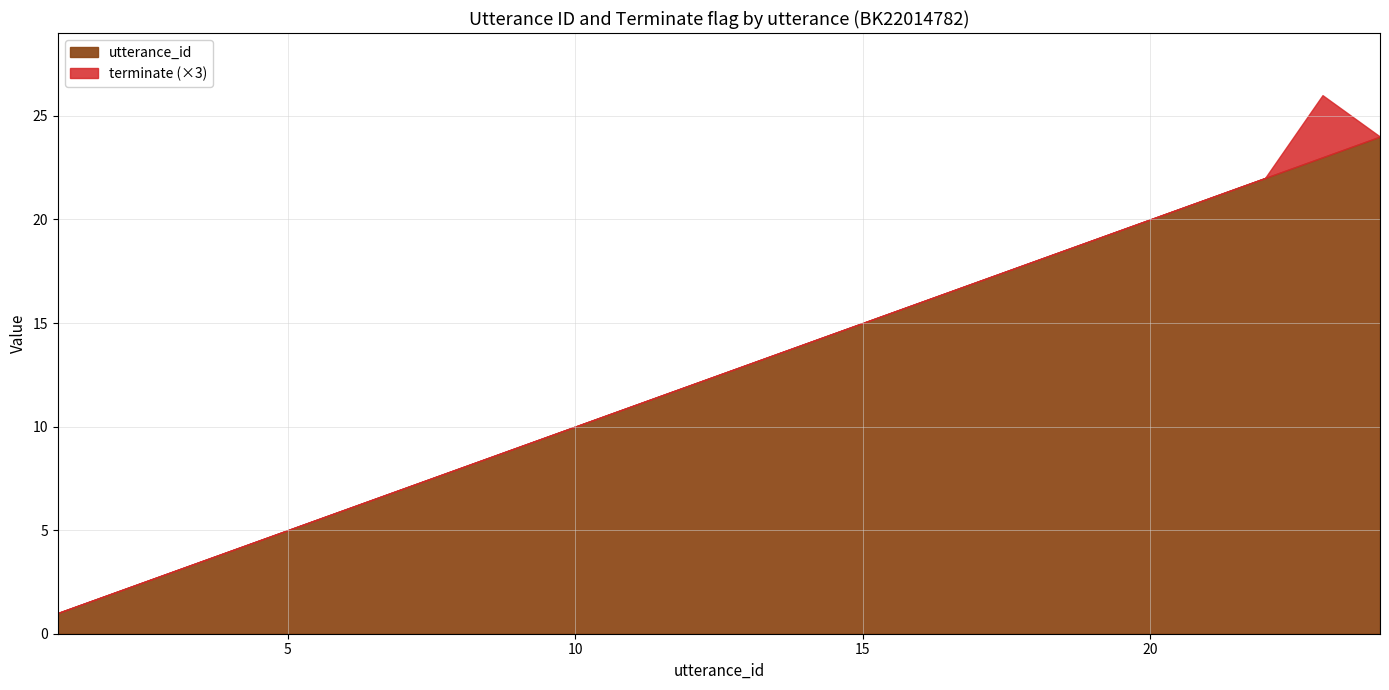

Which series changed the most between 3 and 7?

utterance_id